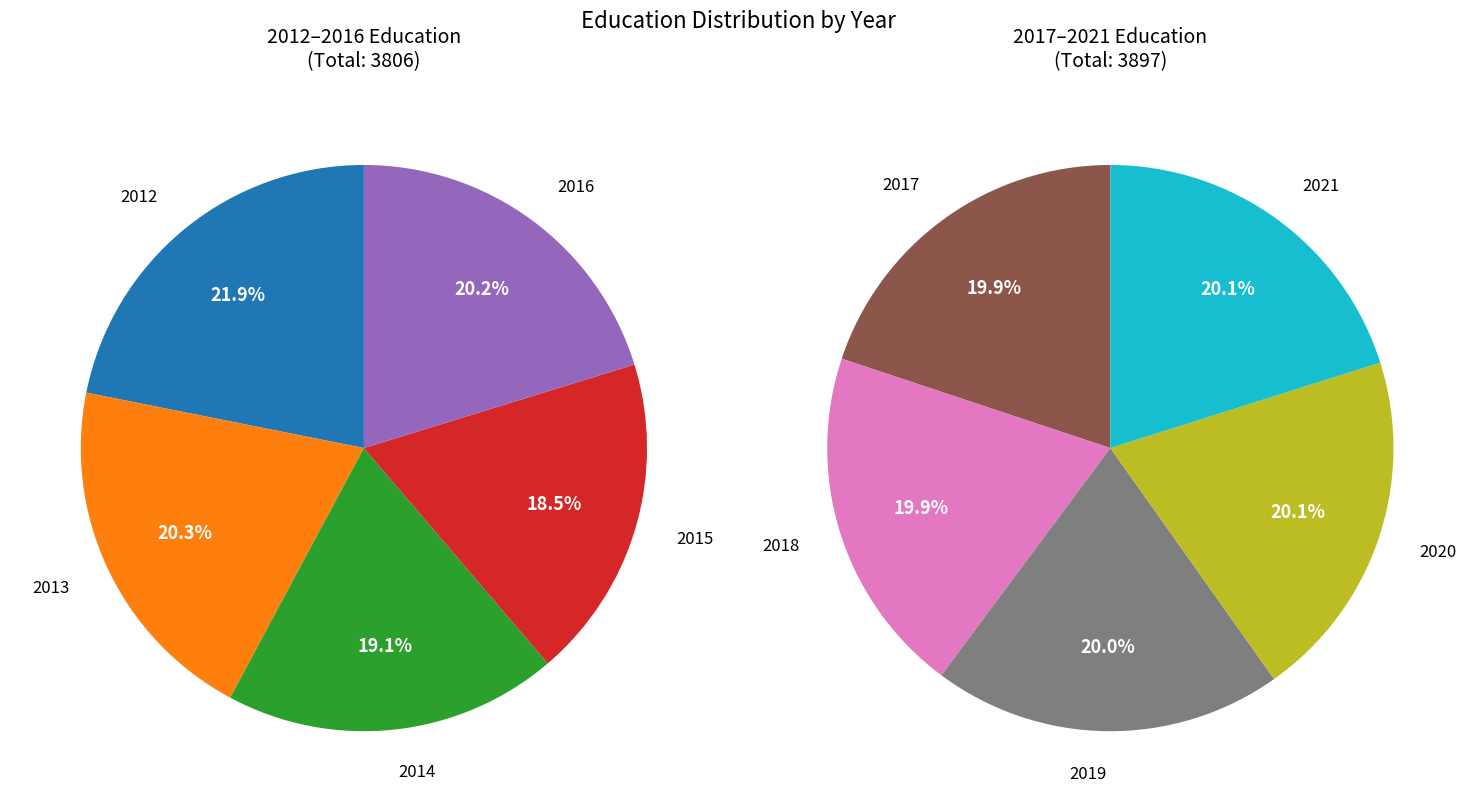

How many slices are in this pie chart?

10